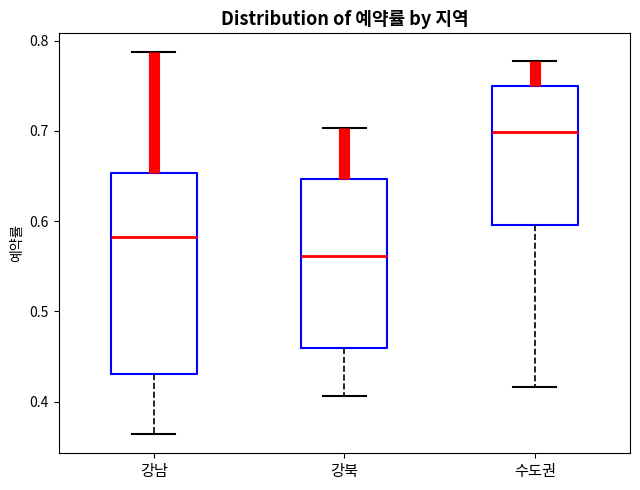

Reading left to right, read every box against the y-axis: the position of its median line, the range the box covers, and the ends of its whiskers. The values are not printed on the chart, so give them approximately, as read against the axis.

강남: median 0.58, box 0.43 to 0.65, whiskers 0.36 to 0.79
강북: median 0.56, box 0.46 to 0.65, whiskers 0.41 to 0.70
수도권: median 0.70, box 0.60 to 0.75, whiskers 0.42 to 0.78